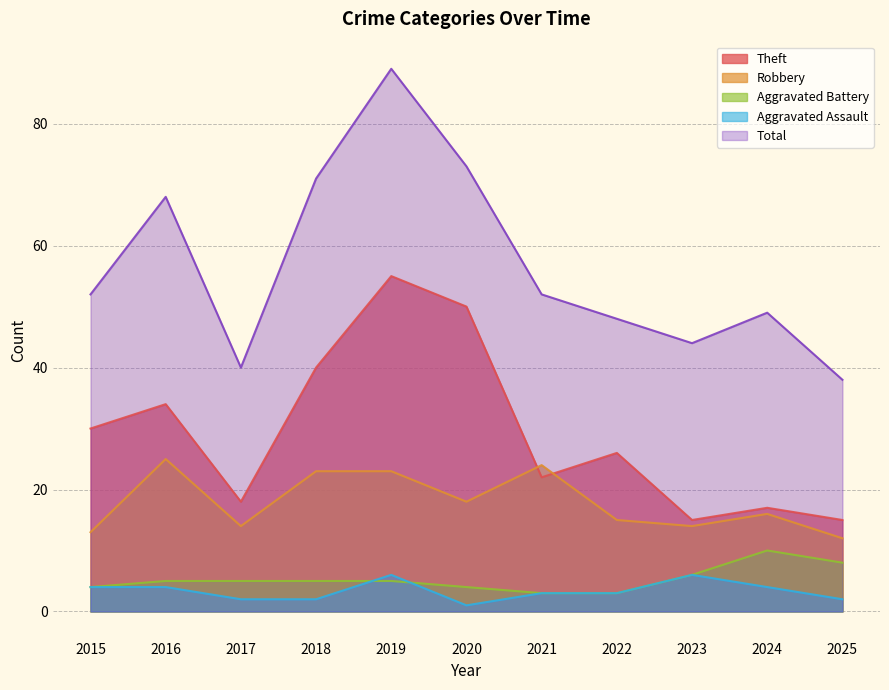

What are all the series names shown in the legend?

Theft, Robbery, Aggravated Battery, Aggravated Assault, Total